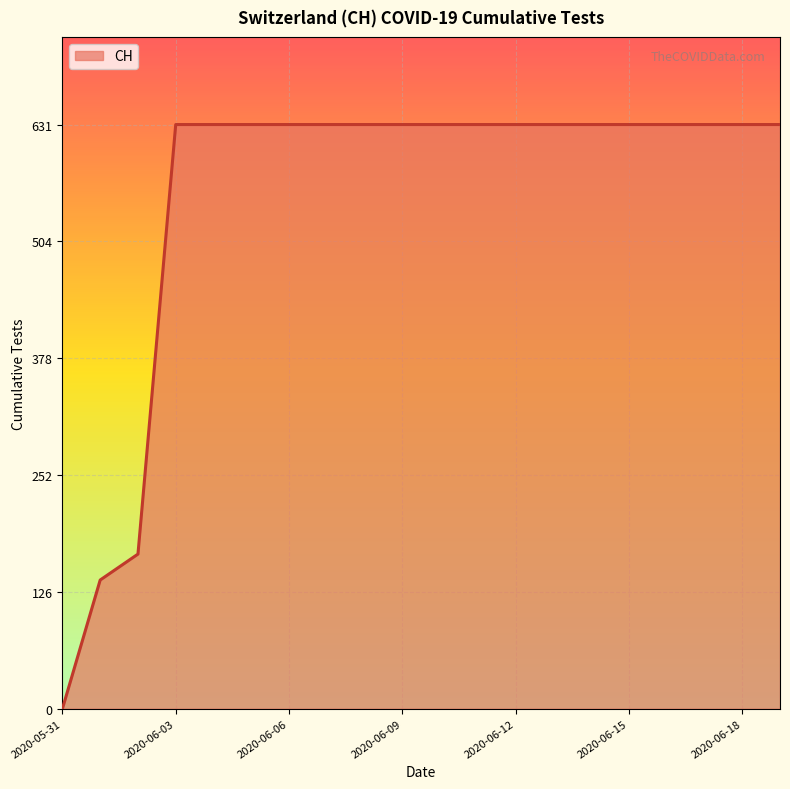

What is the greatest value displayed?

631